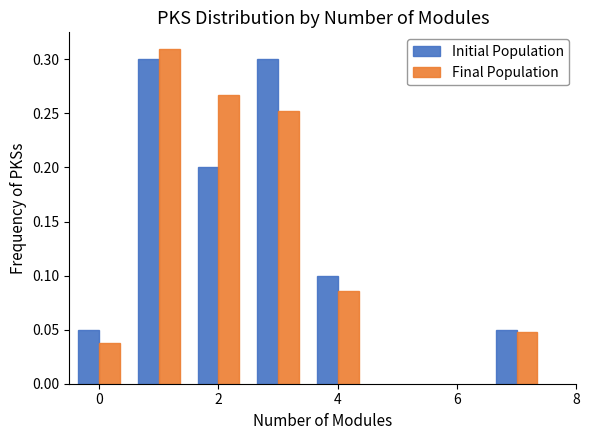

How many groups of bars are there?

6